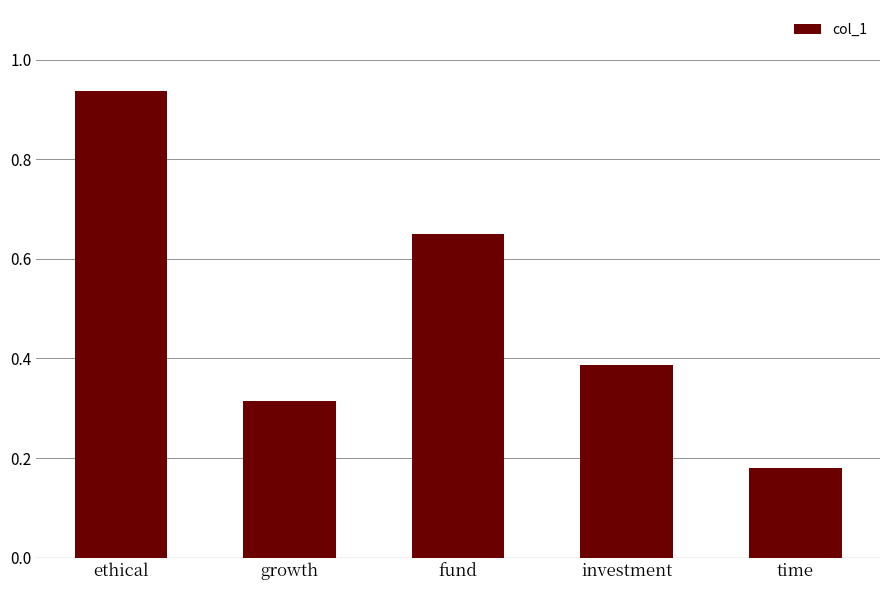

List the labels in order of value, smallest first.

time, growth, investment, fund, ethical